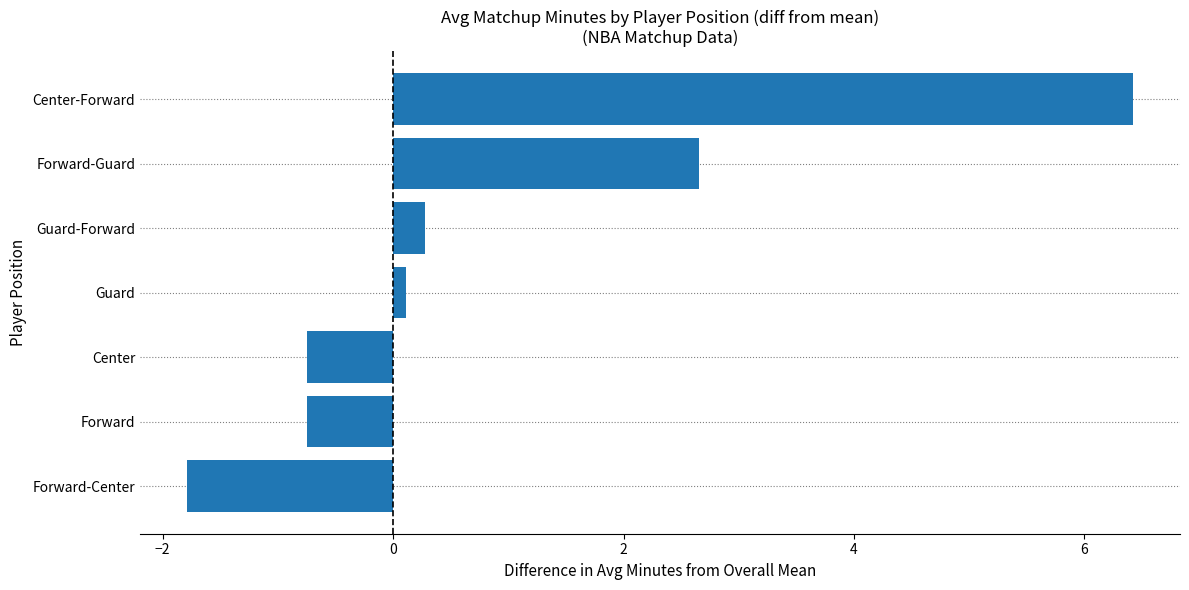

At which label is the value closest to 2?

Forward-Guard